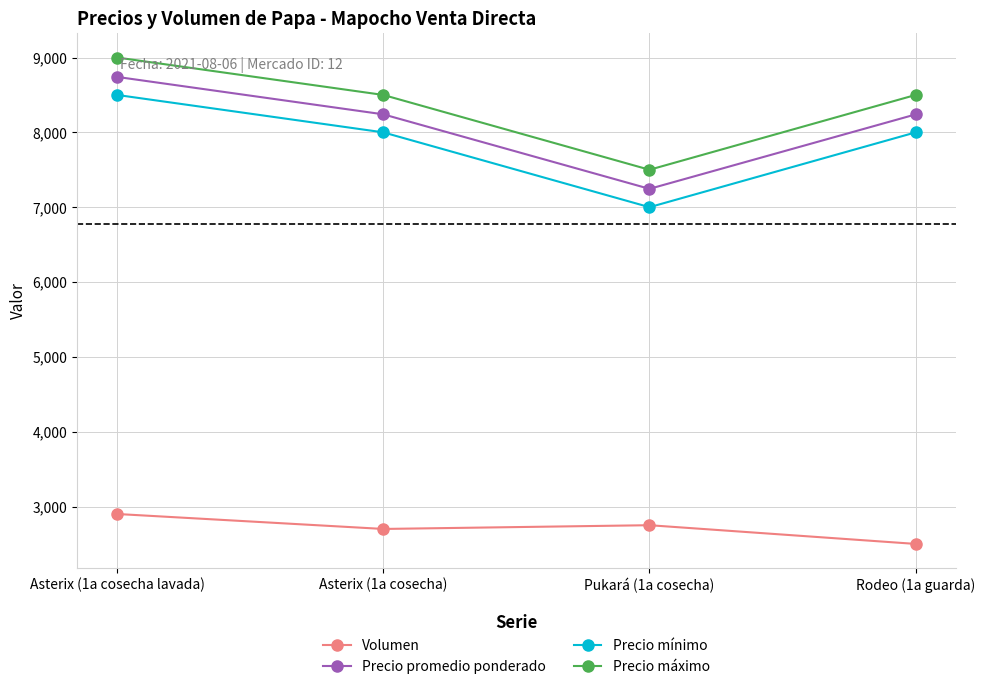

What are all the series names shown in the legend?

Volumen, Precio promedio ponderado, Precio mínimo, Precio máximo